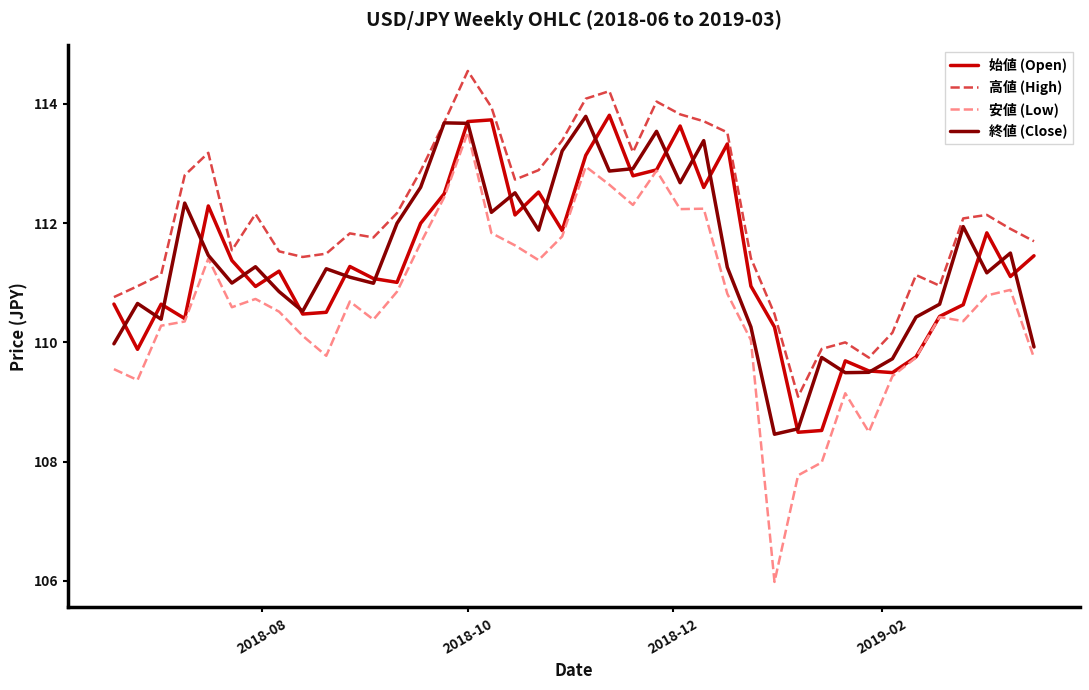

True or false: 高値 (High) and 安値 (Low) intersect in this chart.

False